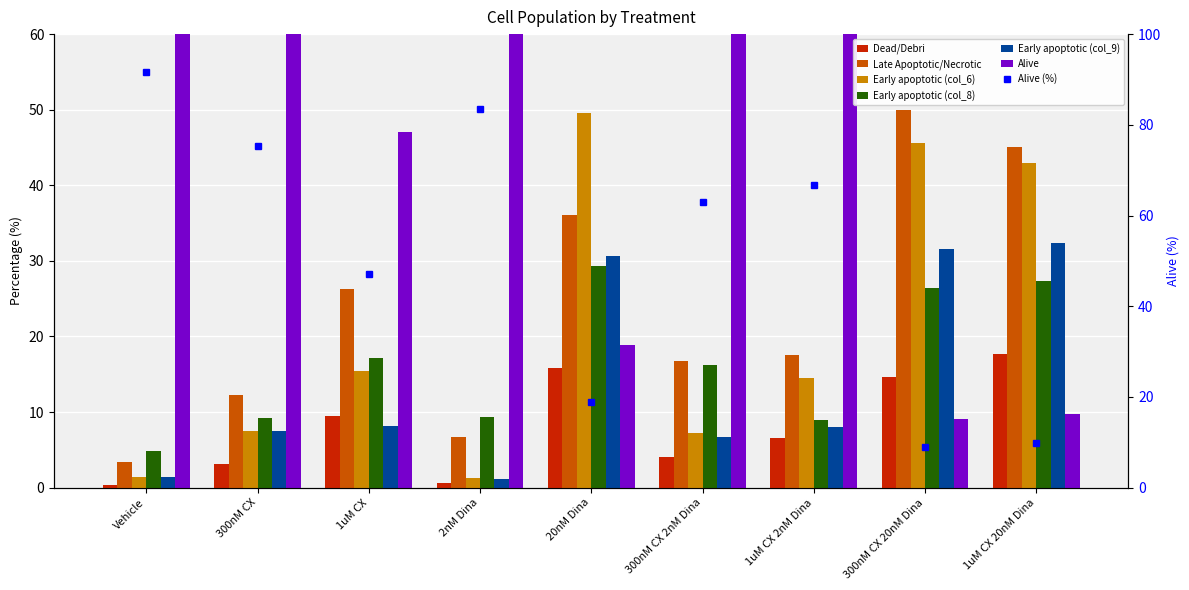

Which series has the largest range (max minus min)?

Alive